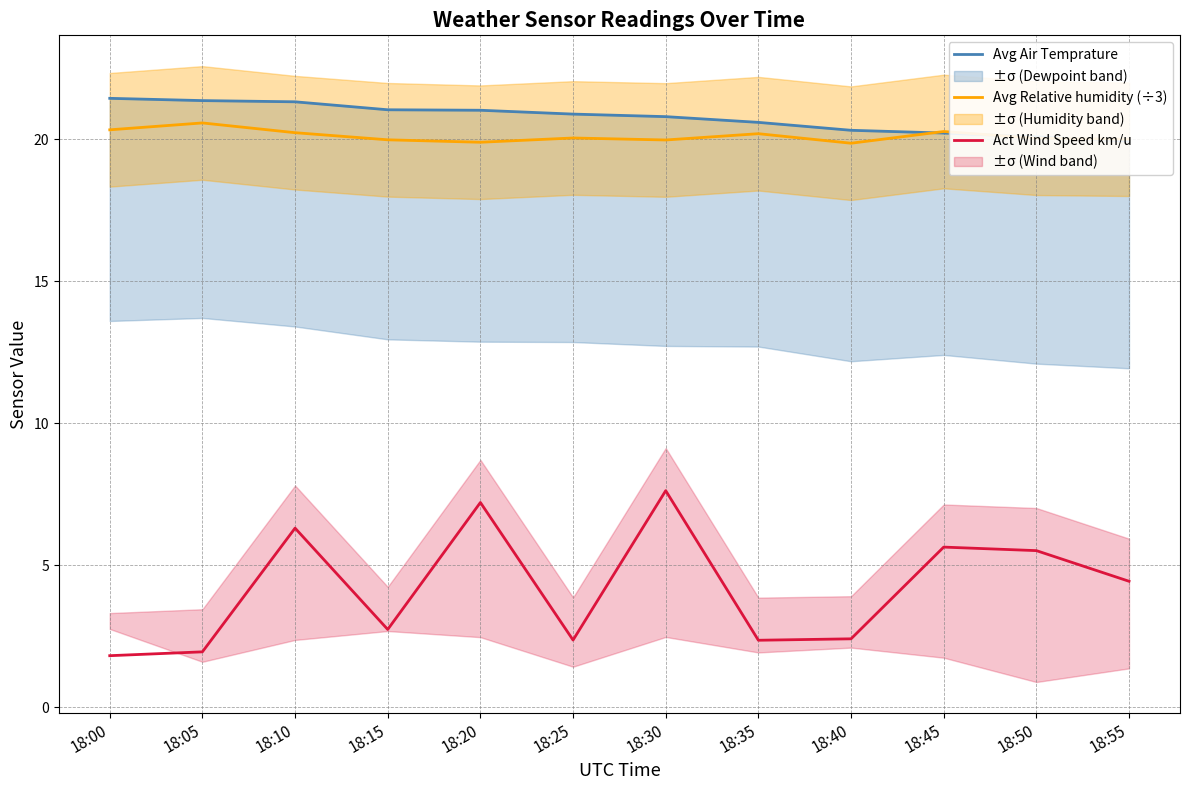

How many lines are shown in the chart?

3